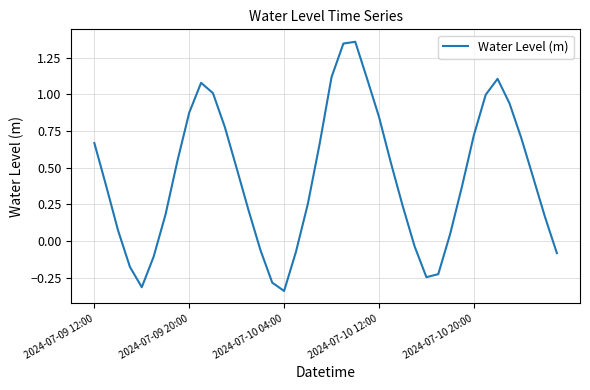

Reading left to right, transcribe all the data shown in this chart.

0.7	0.4	0.1	-0.2	-0.3	-0.1	0.2	0.5	0.9	1.1	1.0	0.8	0.5	0.2	-0.1	-0.3	-0.3	-0.1	0.3	0.7	1.1	1.3	1.4	1.1	0.8	0.5	0.2	-0.0	-0.2	-0.2	0.0	0.4	0.7	1.0	1.1	0.9	0.7	0.4	0.2	-0.1